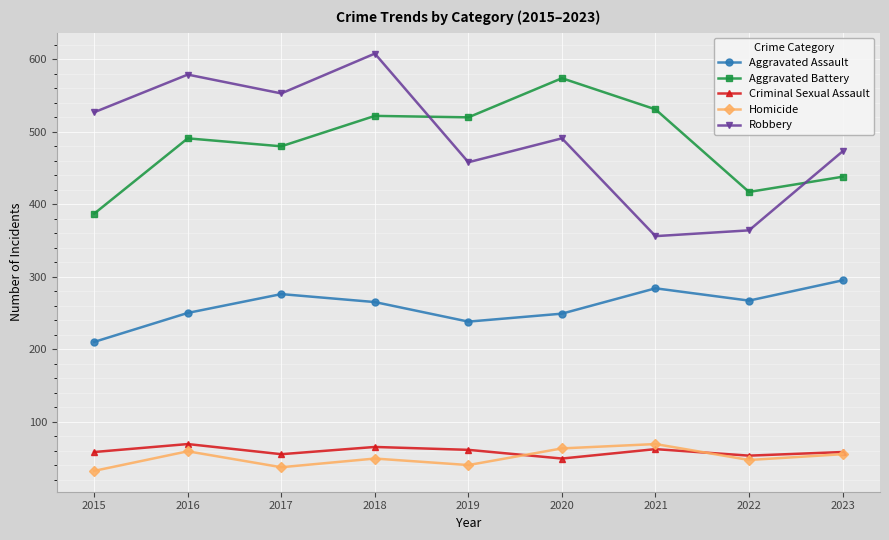

What is the maximum value shown in the chart?

608